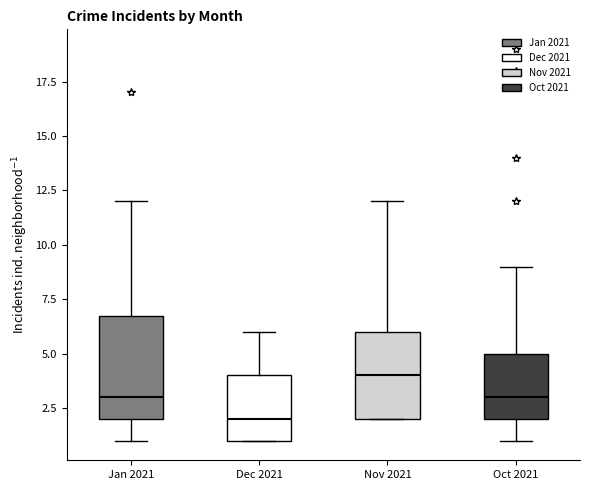

Where does the median line of the box for Dec 2021 sit on the y-axis? The values are not printed on the chart, so give them approximately, as read against the axis.

2